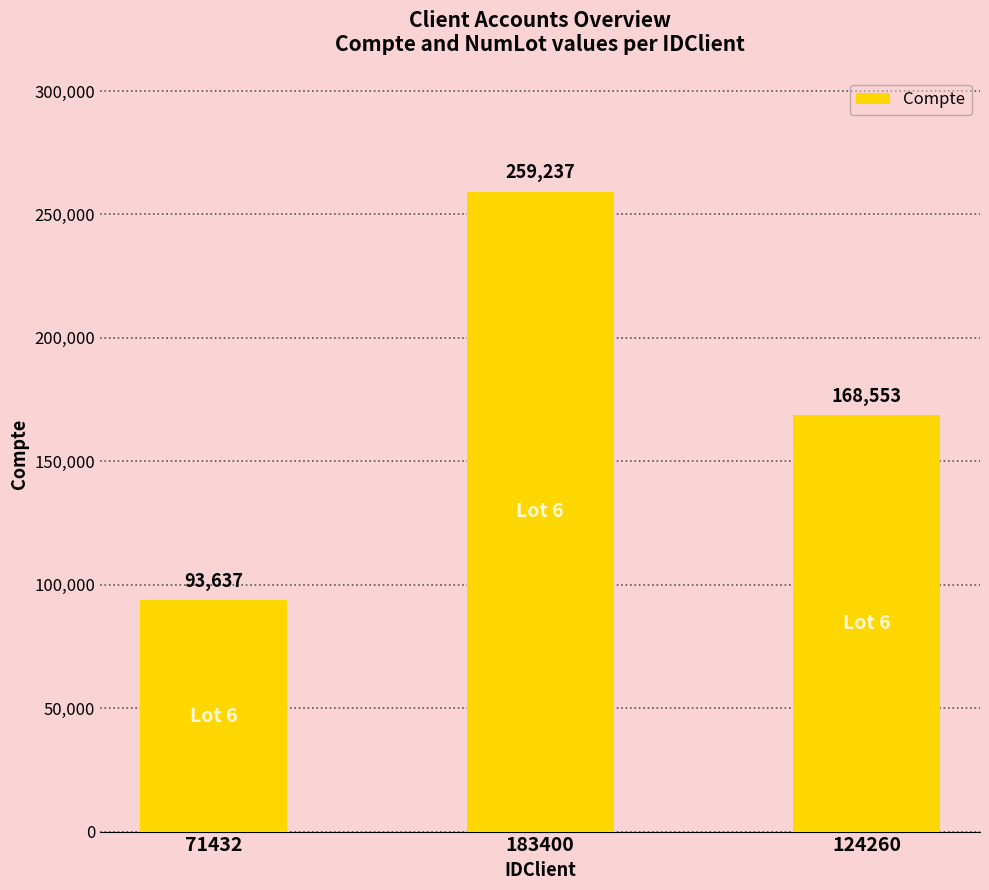

At which label does the data first exceed 168553?

183400